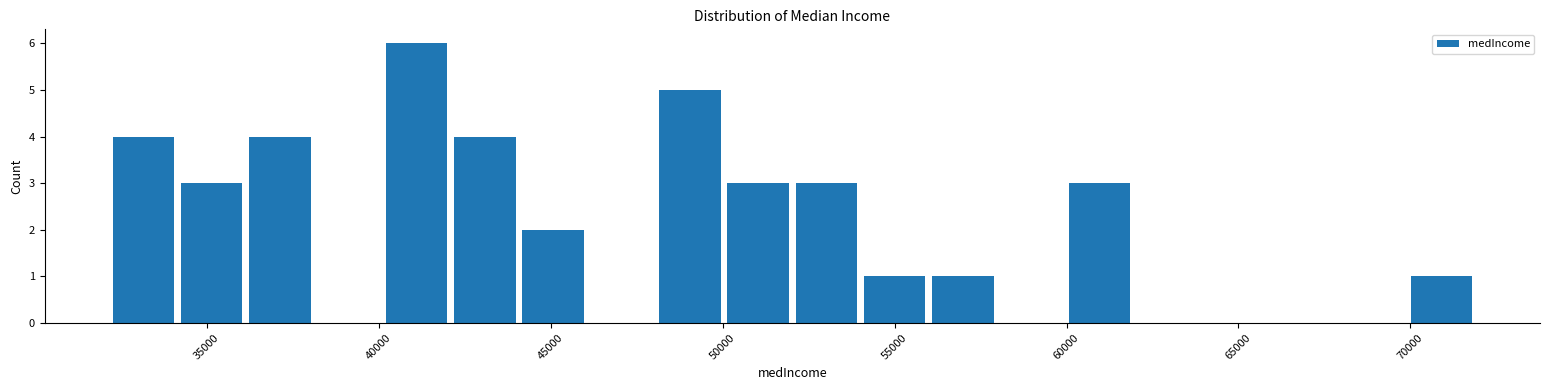

Read against the x-axis, roughly where is the centre of the tallest bar?

41000